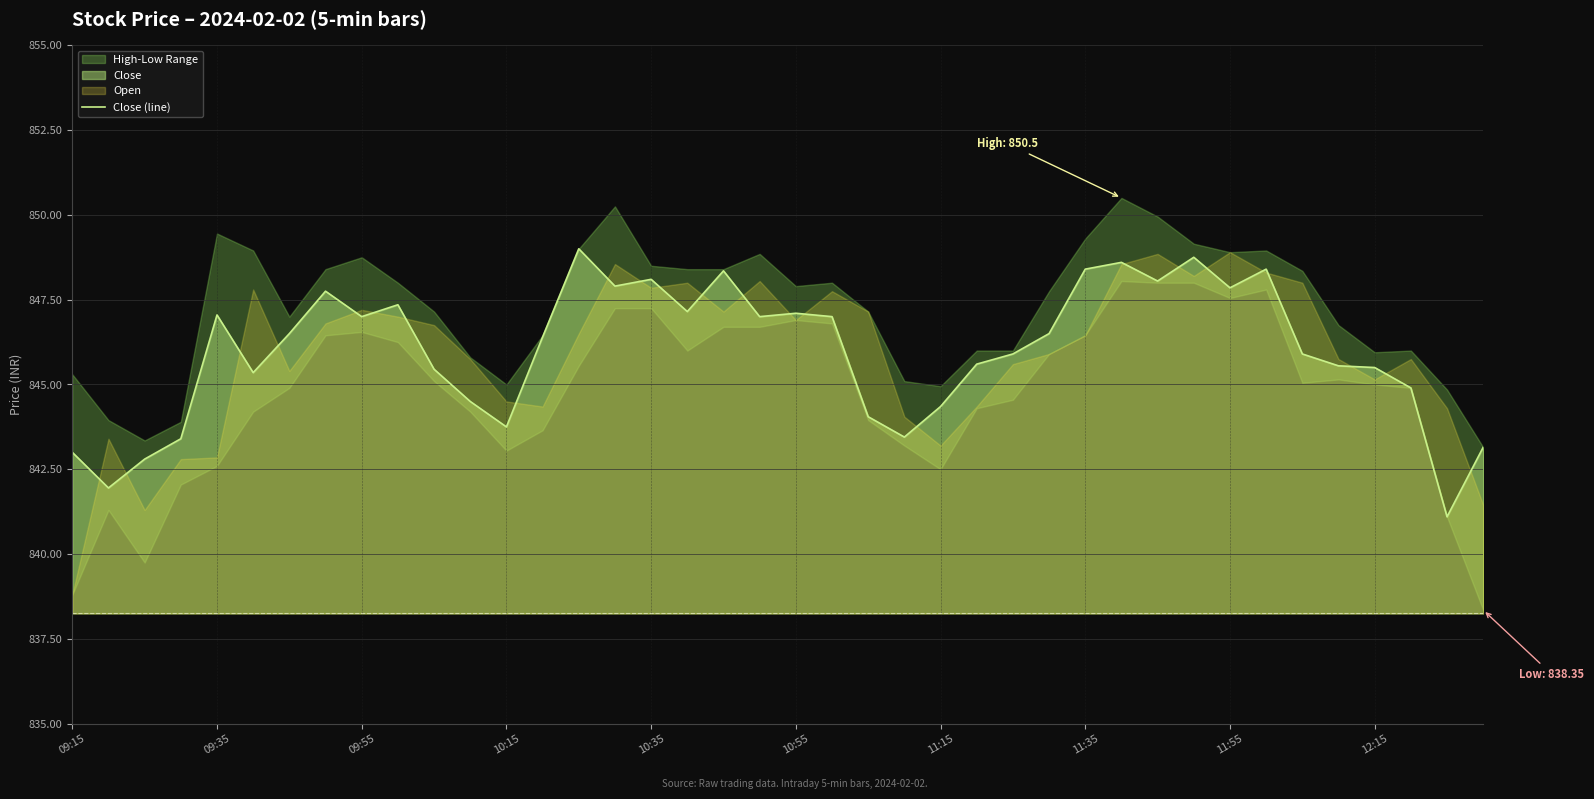

What is the lowest value of the Close (line) series?

841.1